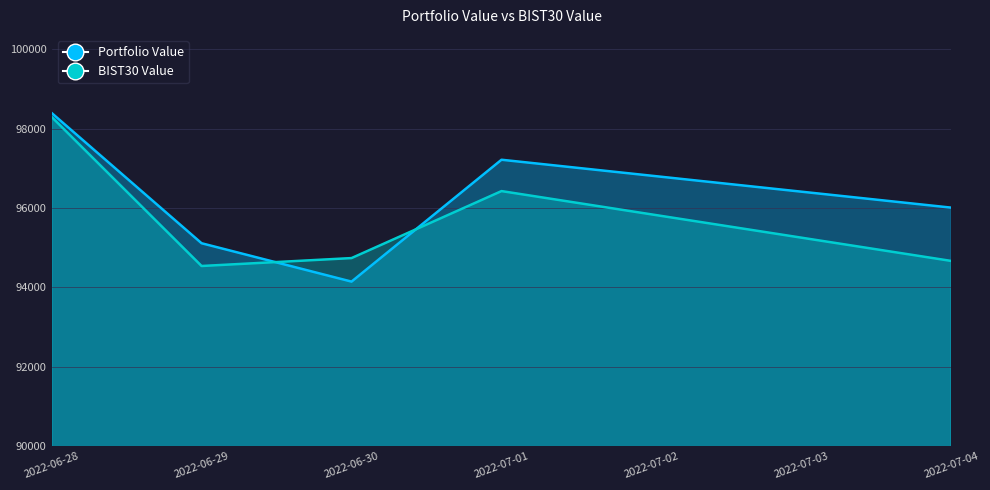

How many interior local peaks does the Portfolio Value series have?

1